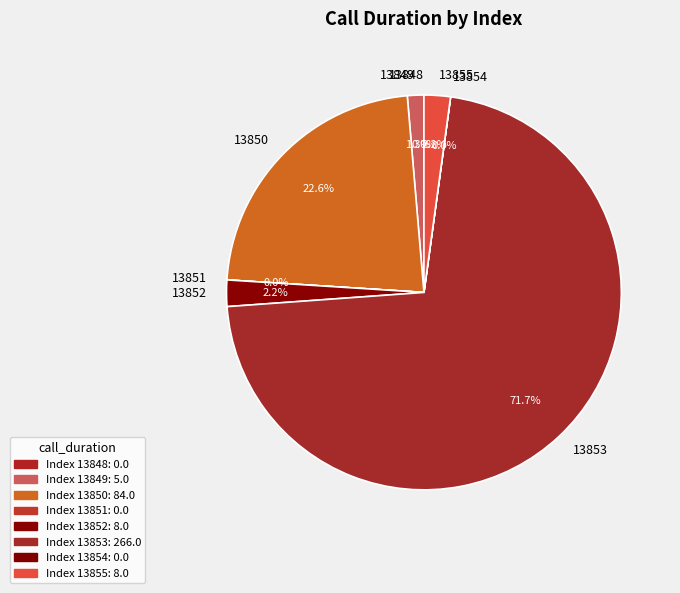

What is the largest slice in the pie chart?

13853